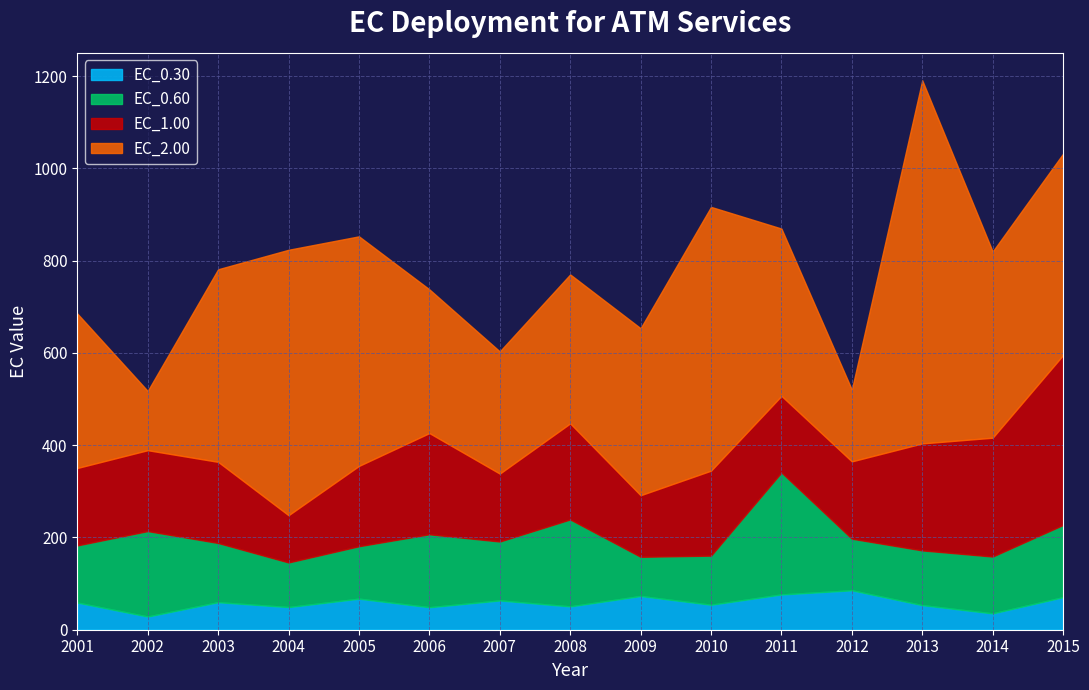

What is the sum of all EC_0.30 values?

874.6